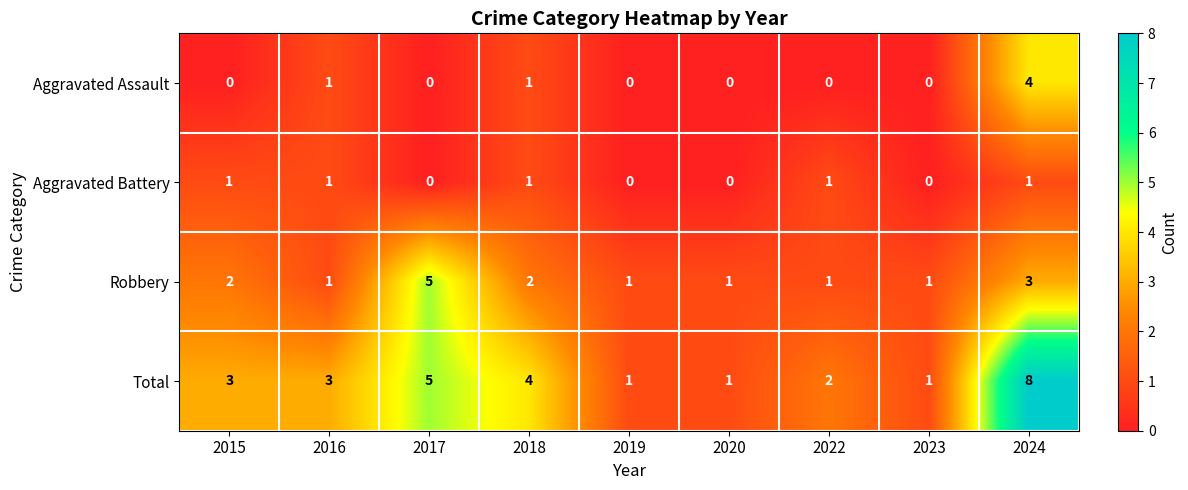

What is the greatest value displayed?

8